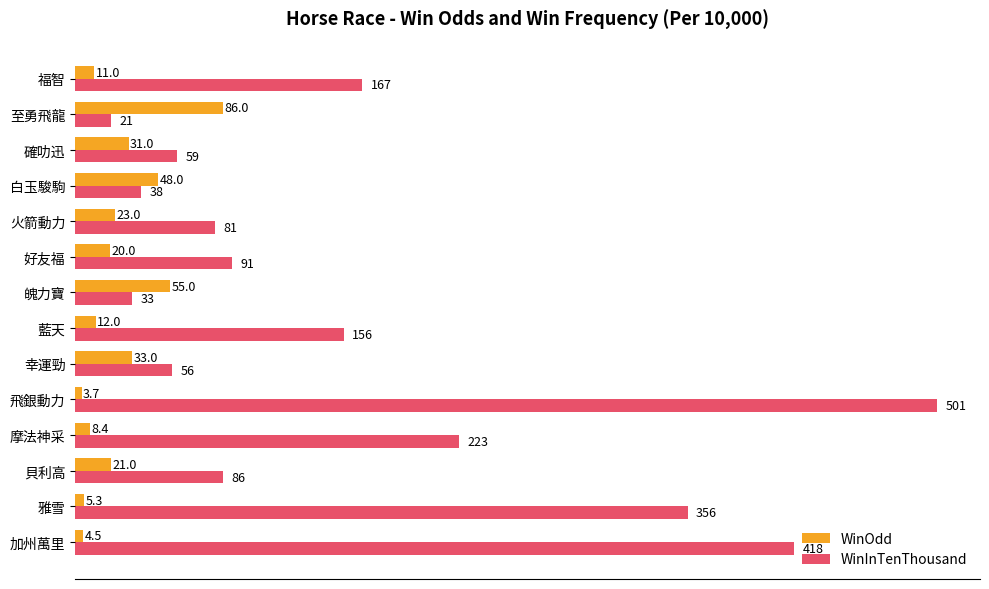

Which category has the highest value in the WinOdd series?

至勇飛龍